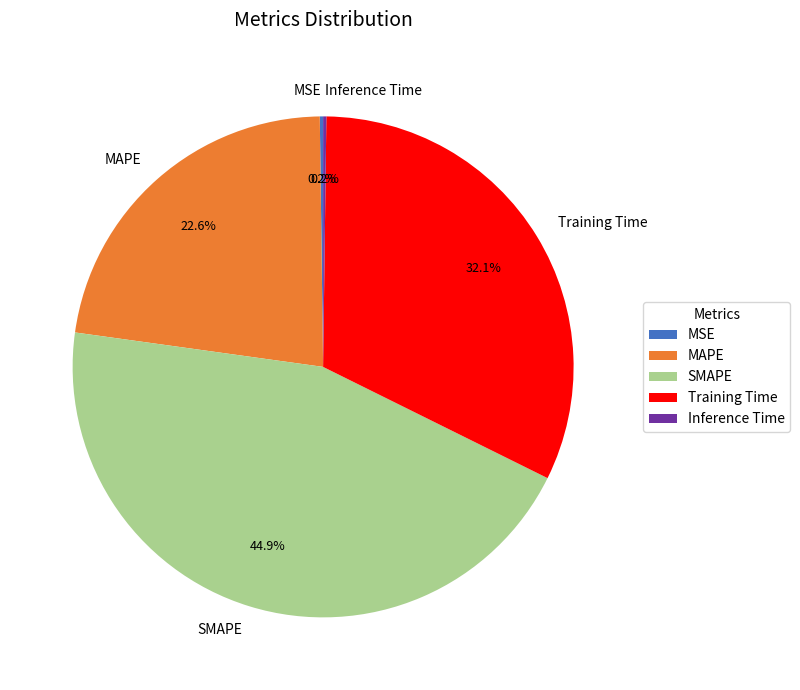

Which category has the biggest portion of the pie?

SMAPE